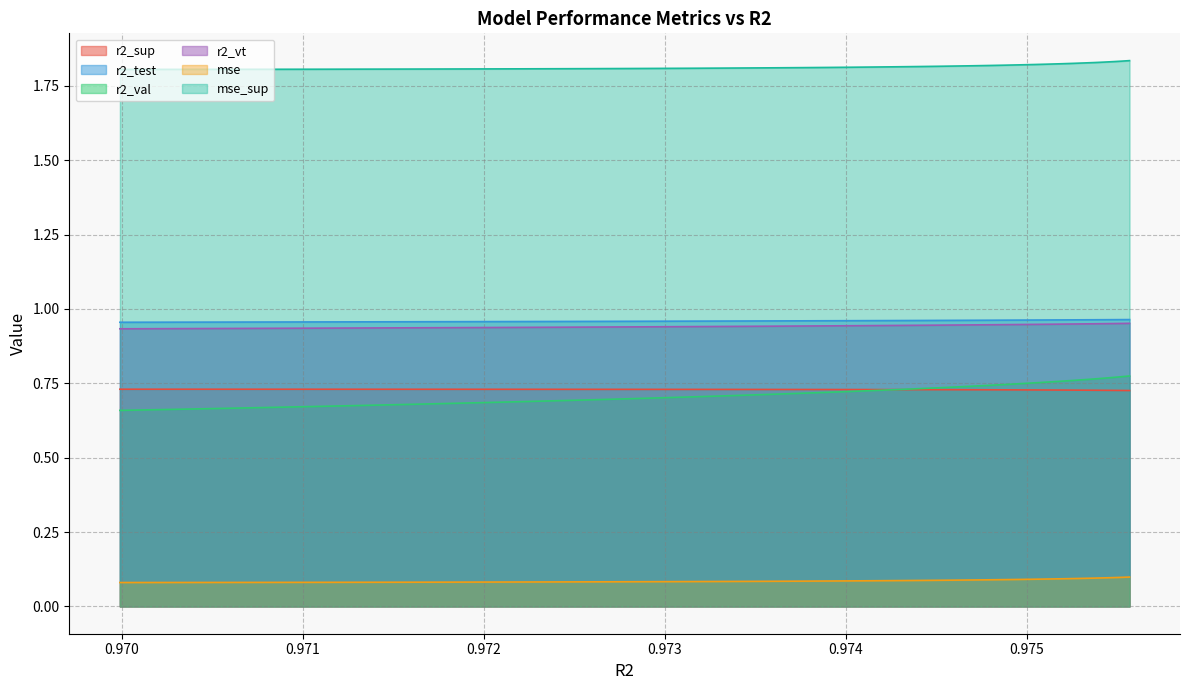

What are all the series names shown in the legend?

r2_sup, r2_test, r2_val, r2_vt, mse, mse_sup